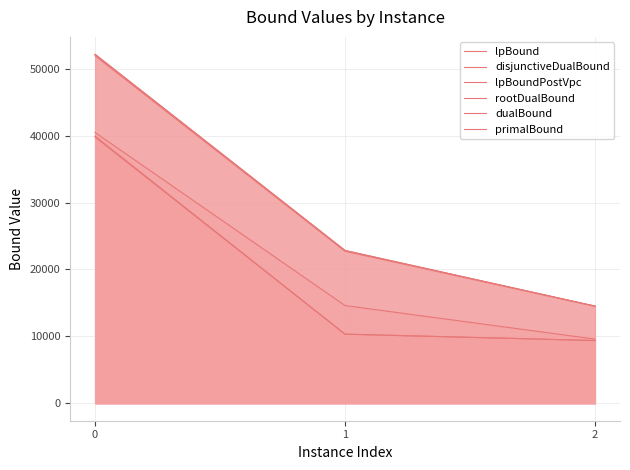

True or false: lpBound has a value of 9375.1 at 2.

True